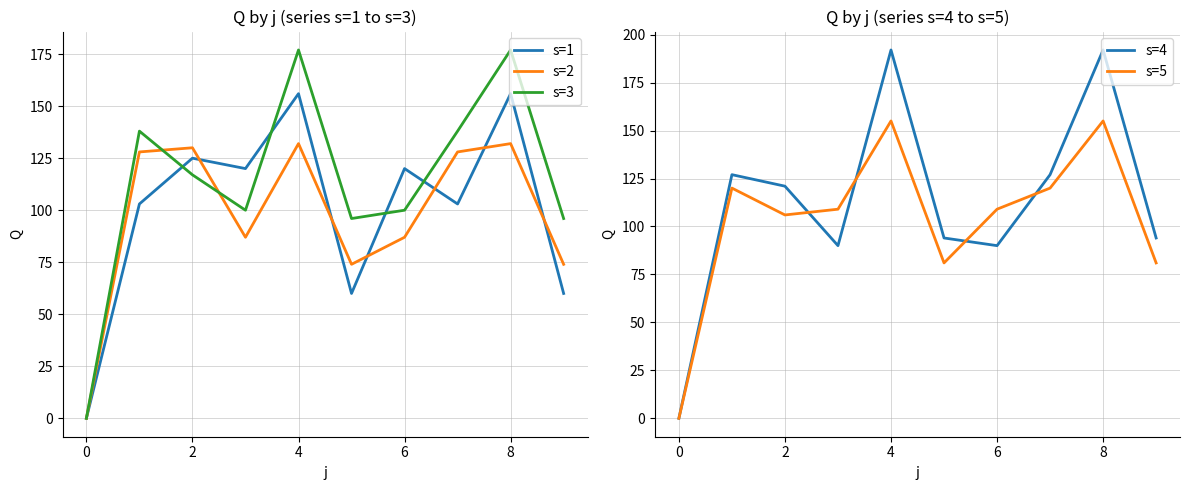

The value of s=2 at 6 is 87. True or false?

True